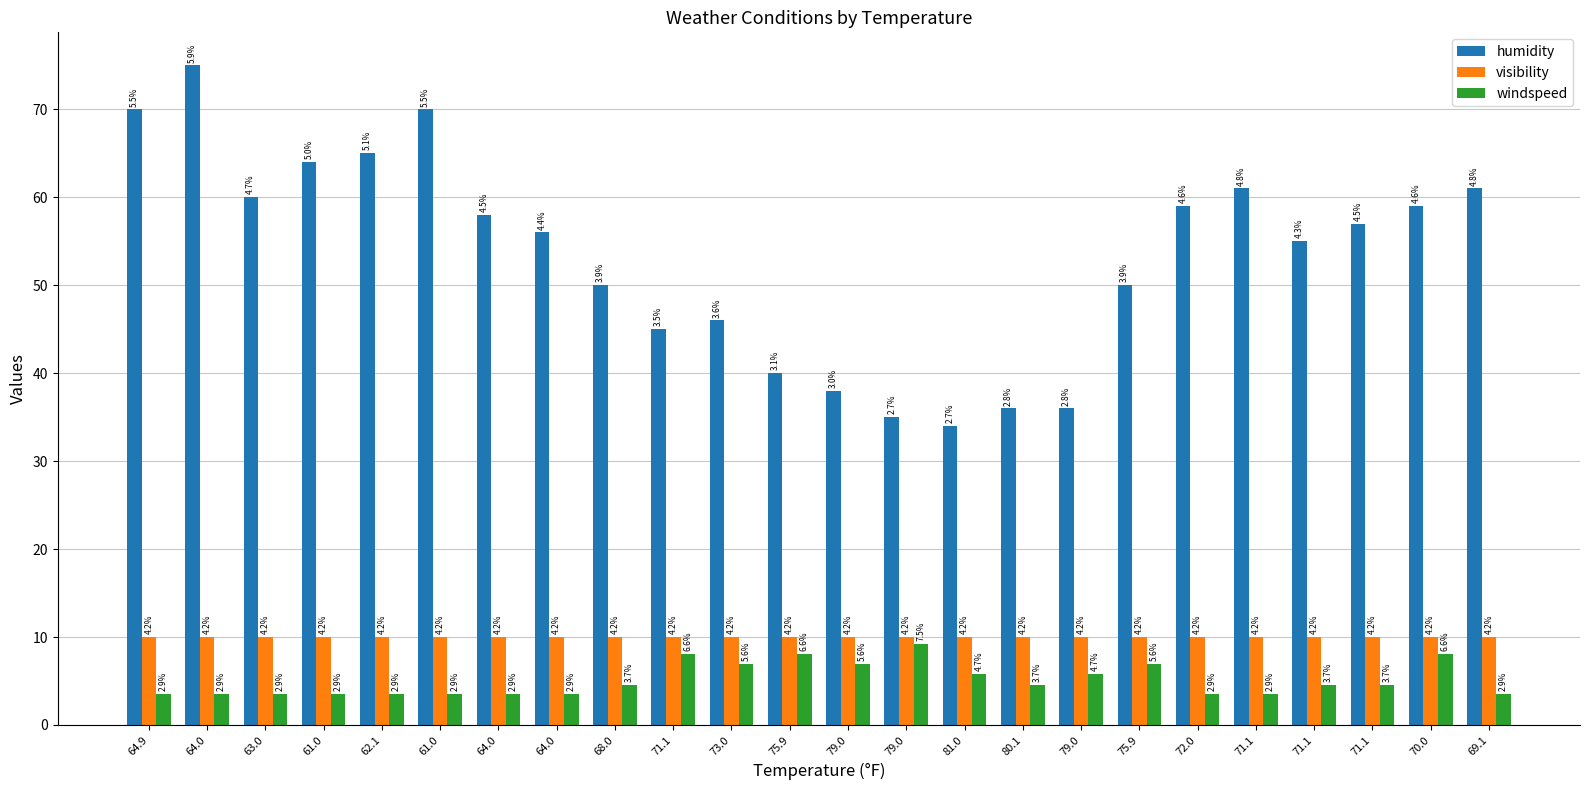

Reading right to left, transcribe all the data shown in this chart.

humidity: 61.0	59.0	57.0	55.0	61.0	59.0	50.0	36.0	36.0	34.0	35.0	38.0	40.0	46.0	45.0	50.0	56.0	58.0	70.0	65.0	64.0	60.0	75.0	70.0
visibility: 10.0	10.0	10.0	10.0	10.0	10.0	10.0	10.0	10.0	10.0	10.0	10.0	10.0	10.0	10.0	10.0	10.0	10.0	10.0	10.0	10.0	10.0	10.0	10.0
windspeed: 3.5	8.1	4.6	4.6	3.5	3.5	6.9	5.8	4.6	5.8	9.2	6.9	8.1	6.9	8.1	4.6	3.5	3.5	3.5	3.5	3.5	3.5	3.5	3.5